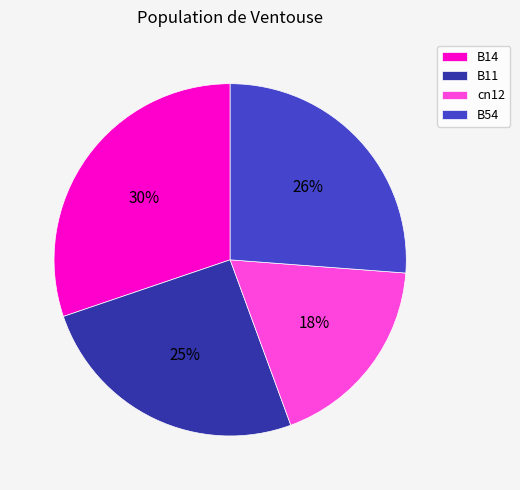

To the nearest percent, what is the difference between the largest and smallest slice percentages?

12%